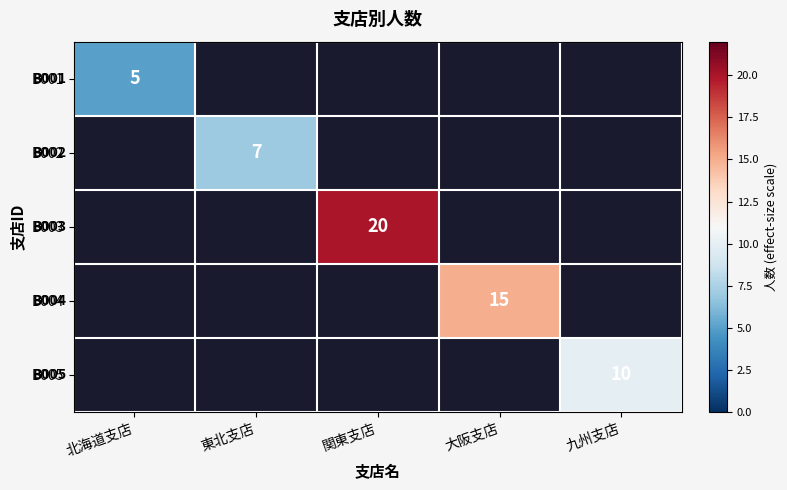

The value of B005 at 九州支店 is 4. True or false?

False